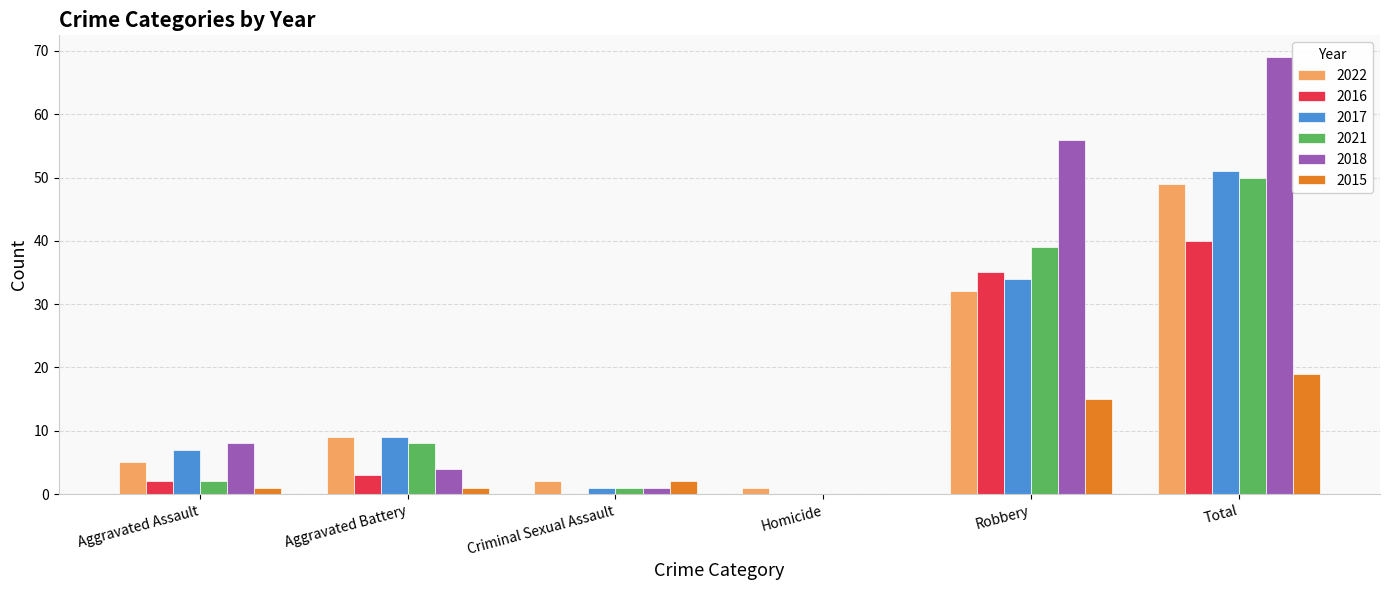

How many positive values does the 2015 series have?

5